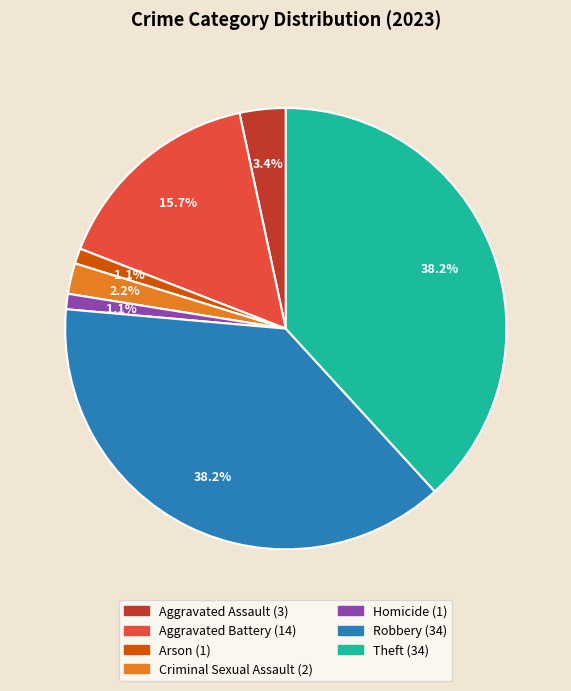

What percentage is the Arson slice, to the nearest percent?

1%